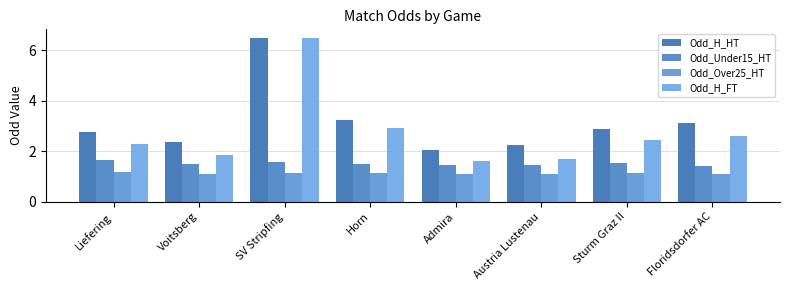

Which category has the highest value in the Odd_H_FT series?

SV Stripfing